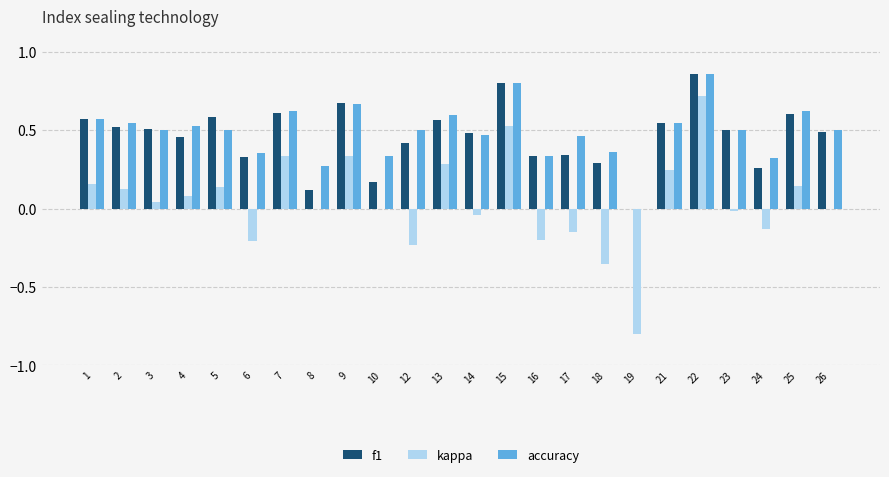

The kappa series shows -0.1 at 18. True or false?

False